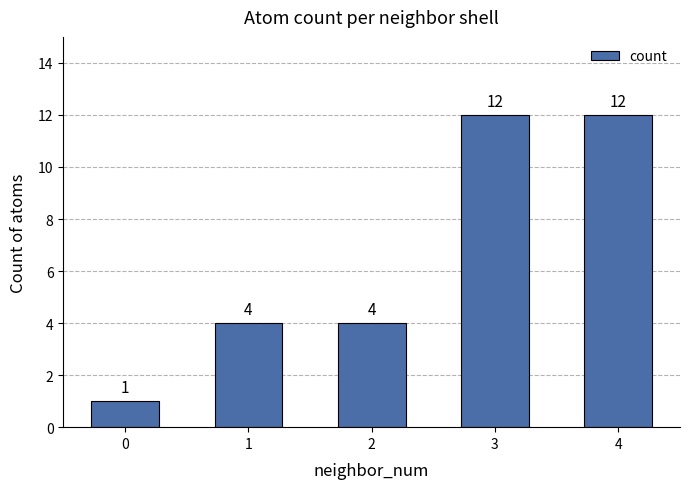

Which has a higher value, 0 or 4?

4